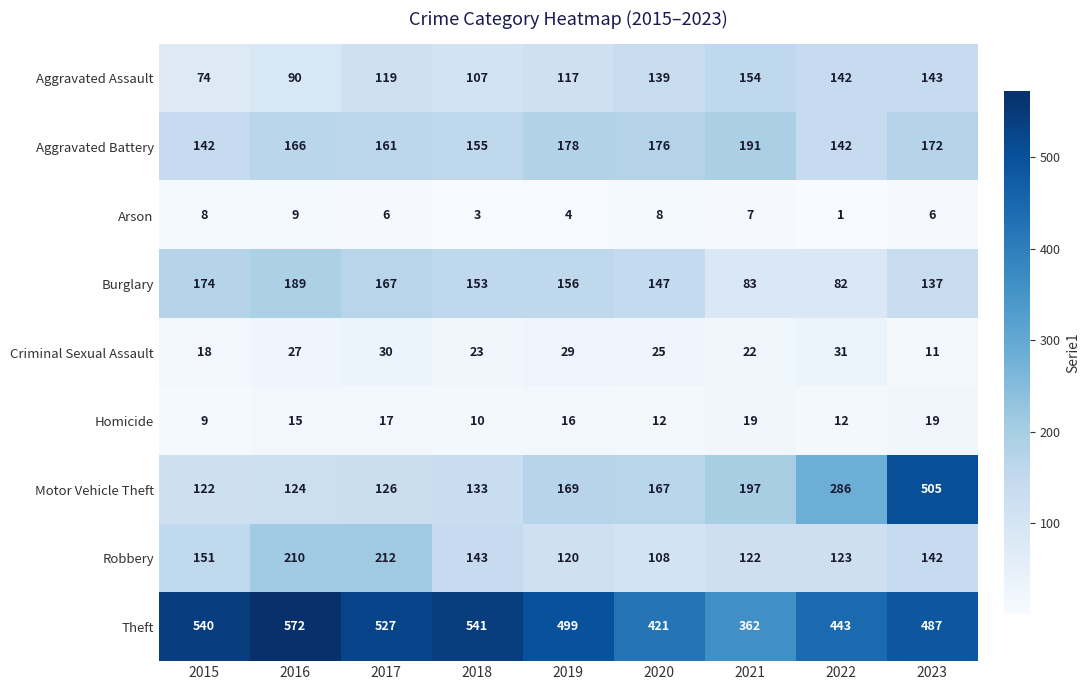

Between 2015 and 2017, which series saw the biggest shift?

Robbery